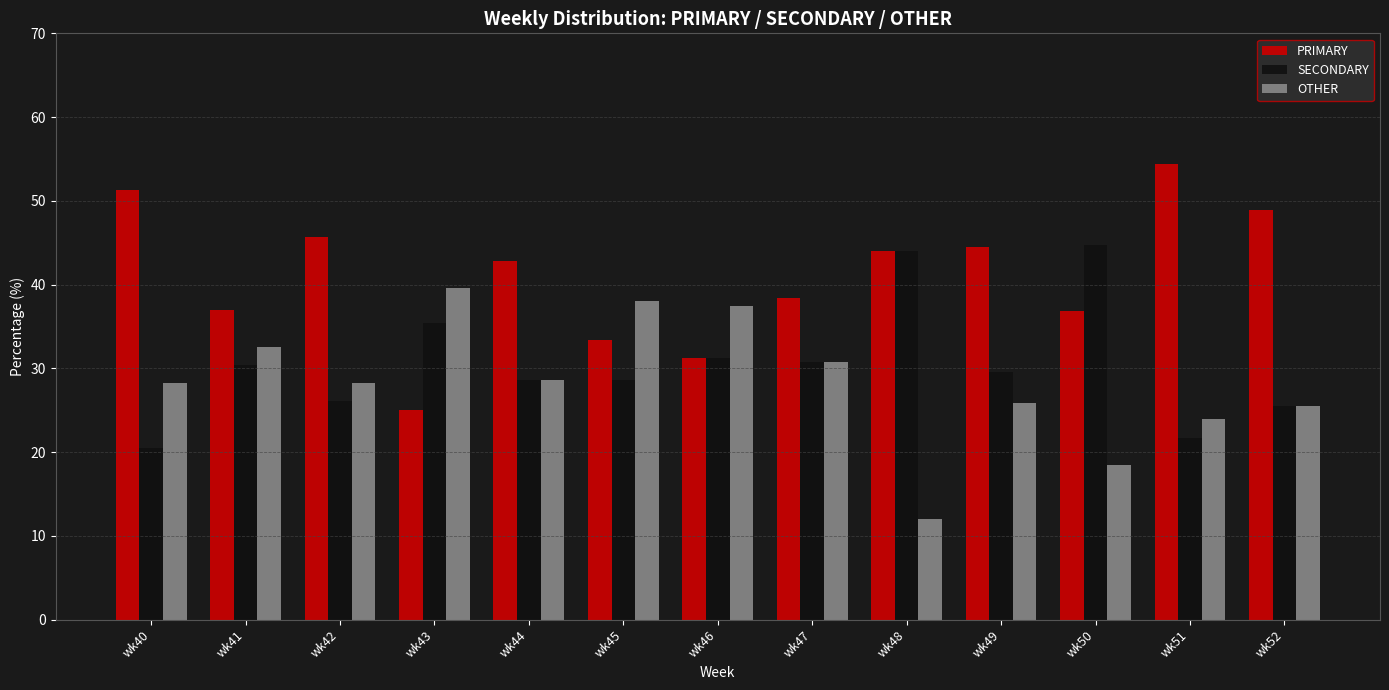

What is the spread (max minus min) of values at wk50?

26.3